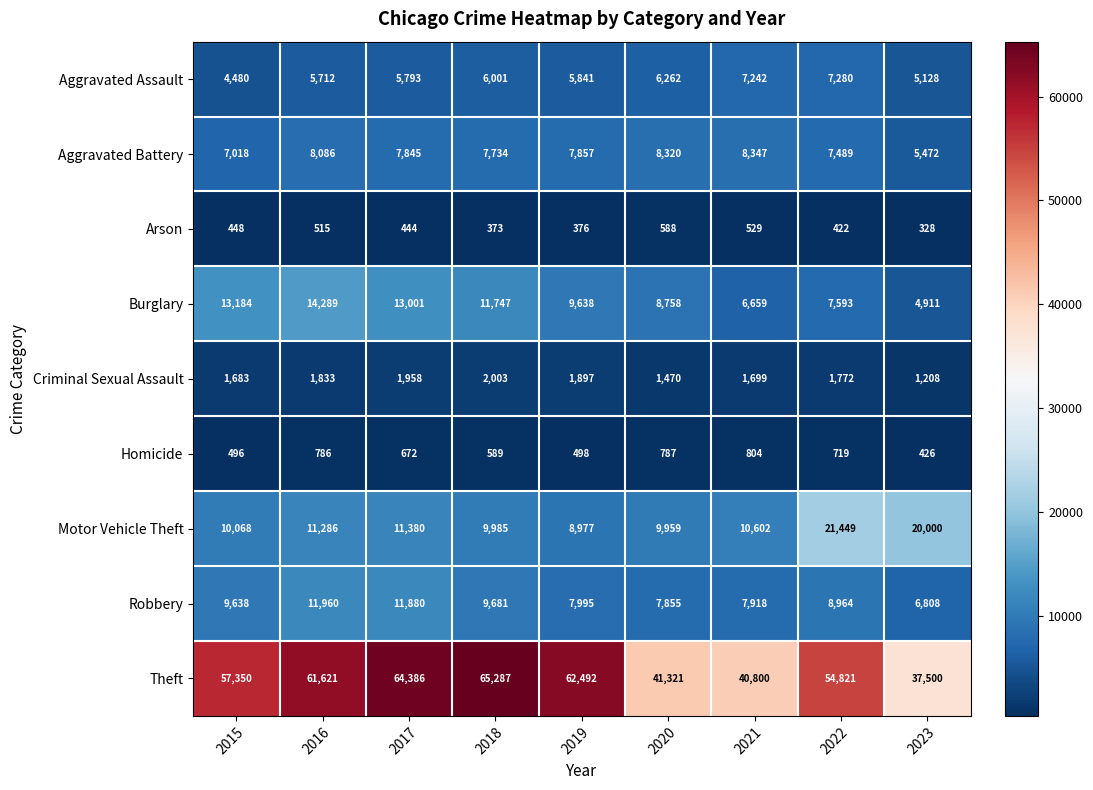

Is it true that Robbery equals 9638 at 2015?

True